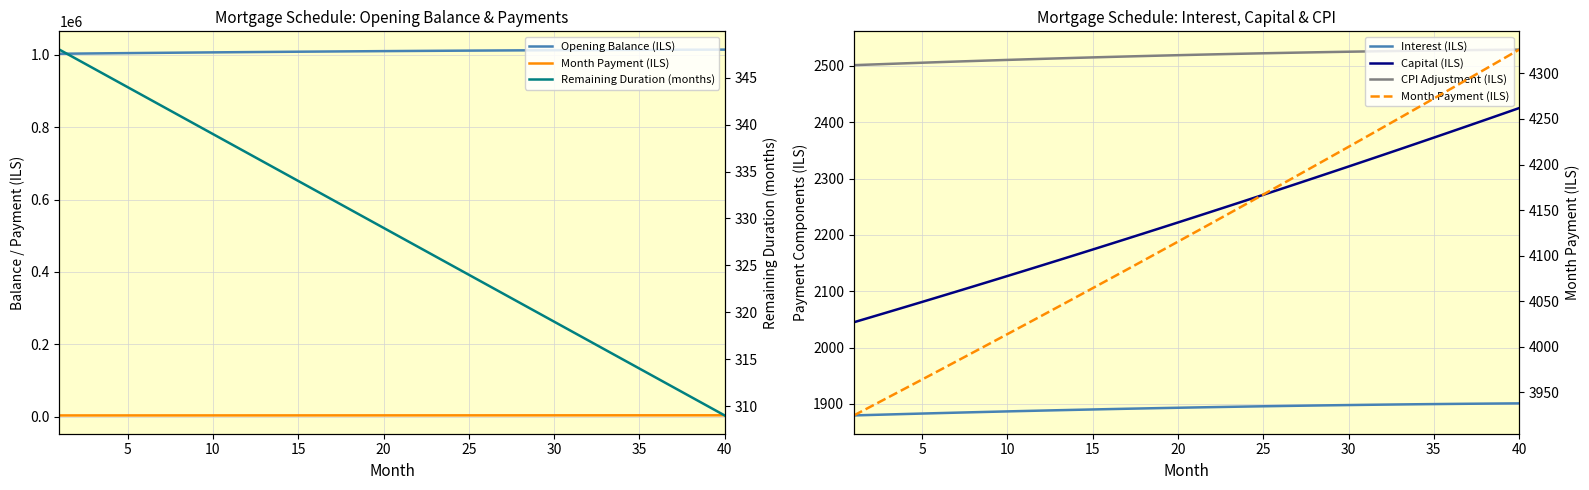

True or false: Capital (ILS) has more than 2 points higher than both neighbors.

False